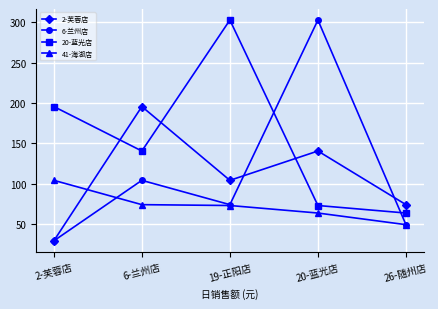

Which category has the lowest value in the 2-芙蓉店 series?

2-芙蓉店